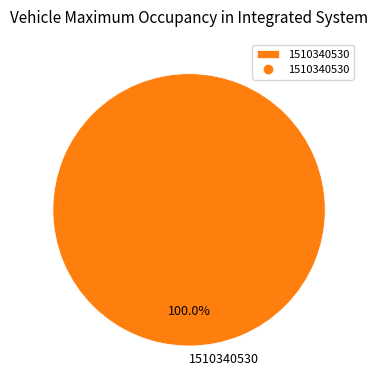

The 1510340530 slice represents 92% of the pie. True or false?

False